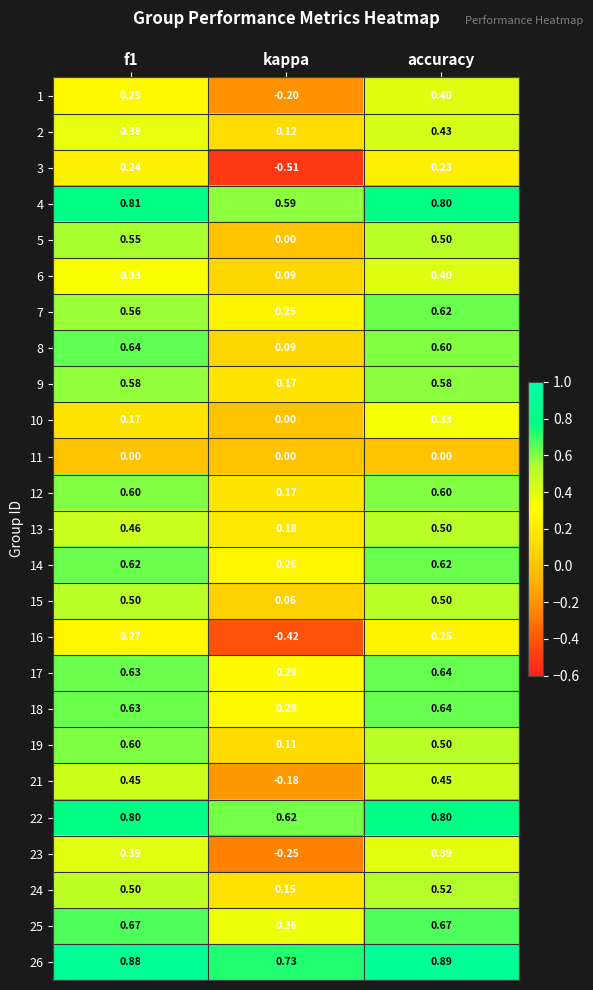

How many data points does each series have?

3